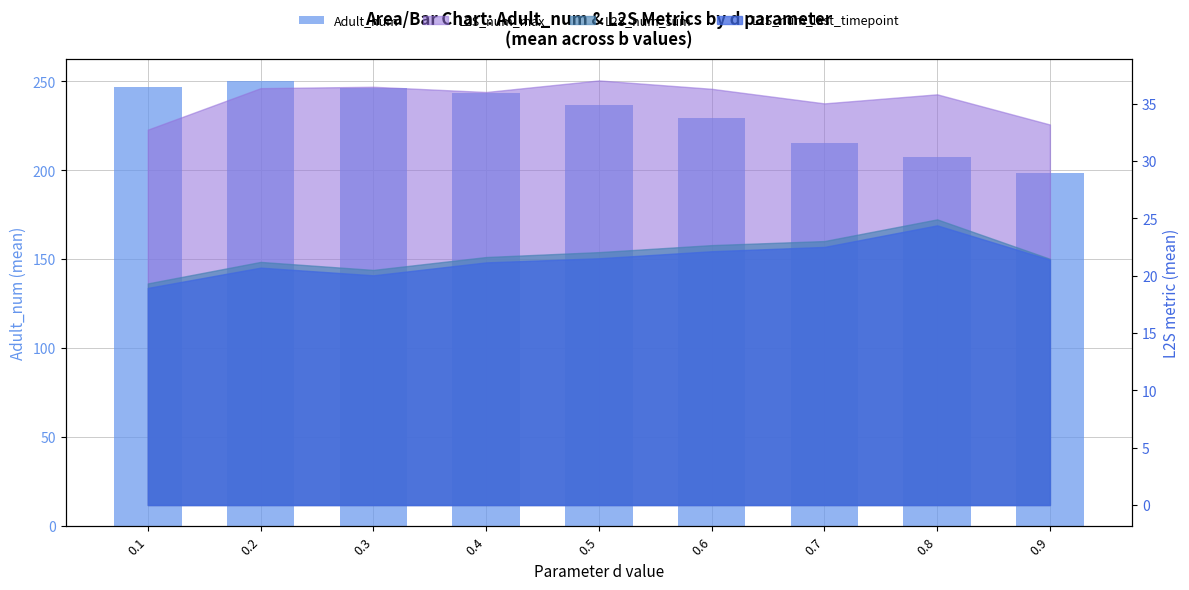

Rank the categories by value from lowest to highest.

0.9, 0.8, 0.7, 0.6, 0.5, 0.4, 0.3, 0.1, 0.2